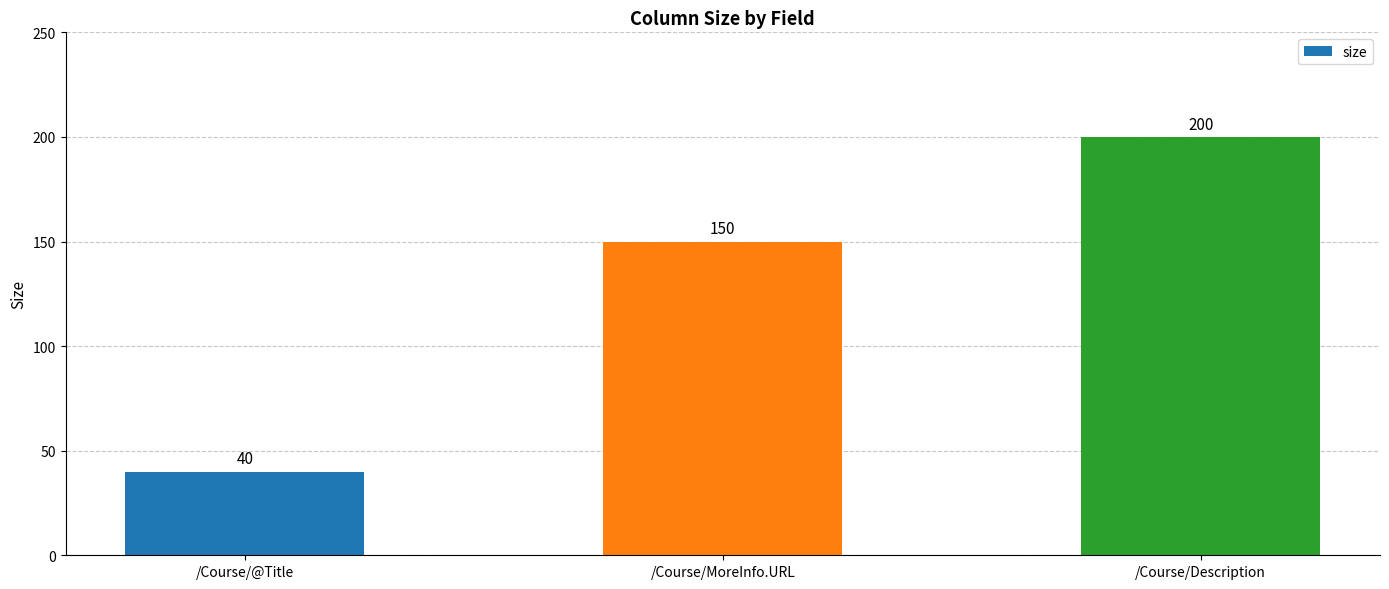

Are the bars horizontal?

No